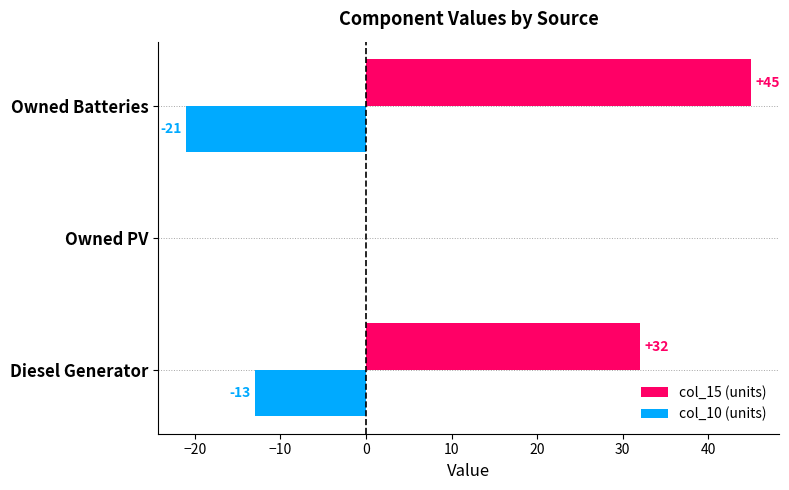

At which category is the sum across all series the highest?

Owned Batteries